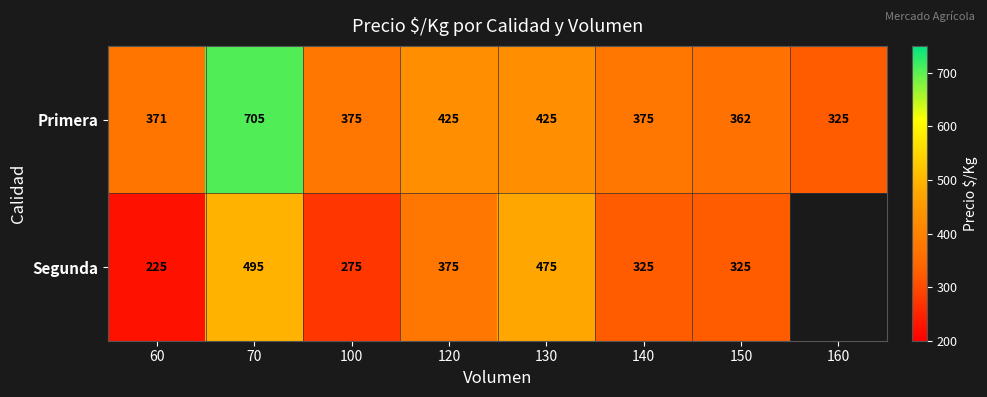

Is the value of Segunda at 140 greater than the value of Primera at 150?

No